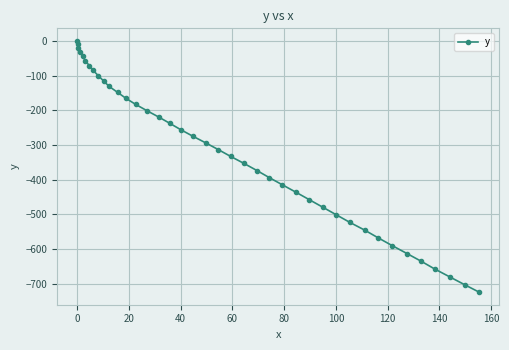

Is this an area chart (filled region under the line)?

No